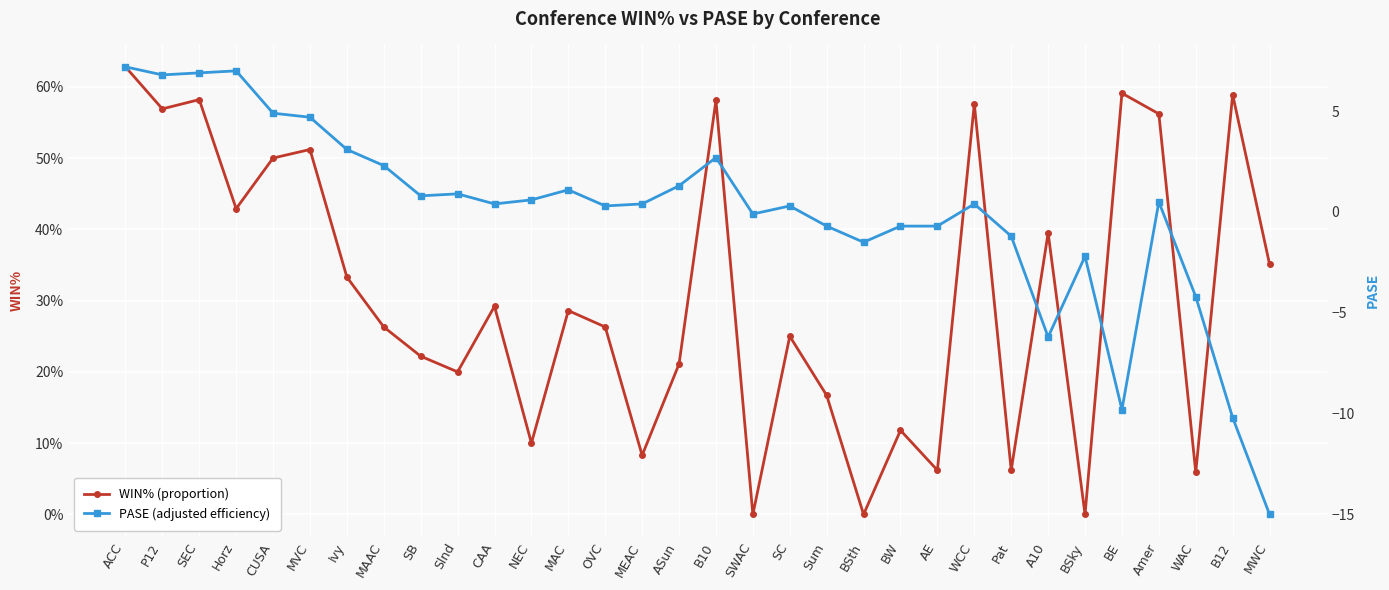

What is the sum of the PASE (adjusted efficiency) values at Slnd and MWC?

-14.1